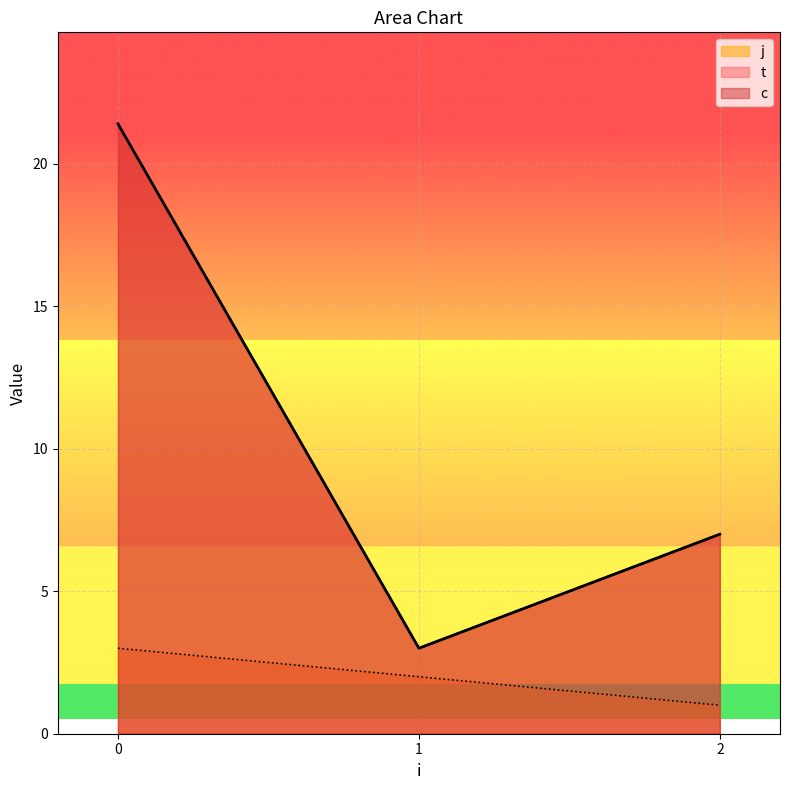

Rank the categories by j value from highest to lowest.

0, 1, 2